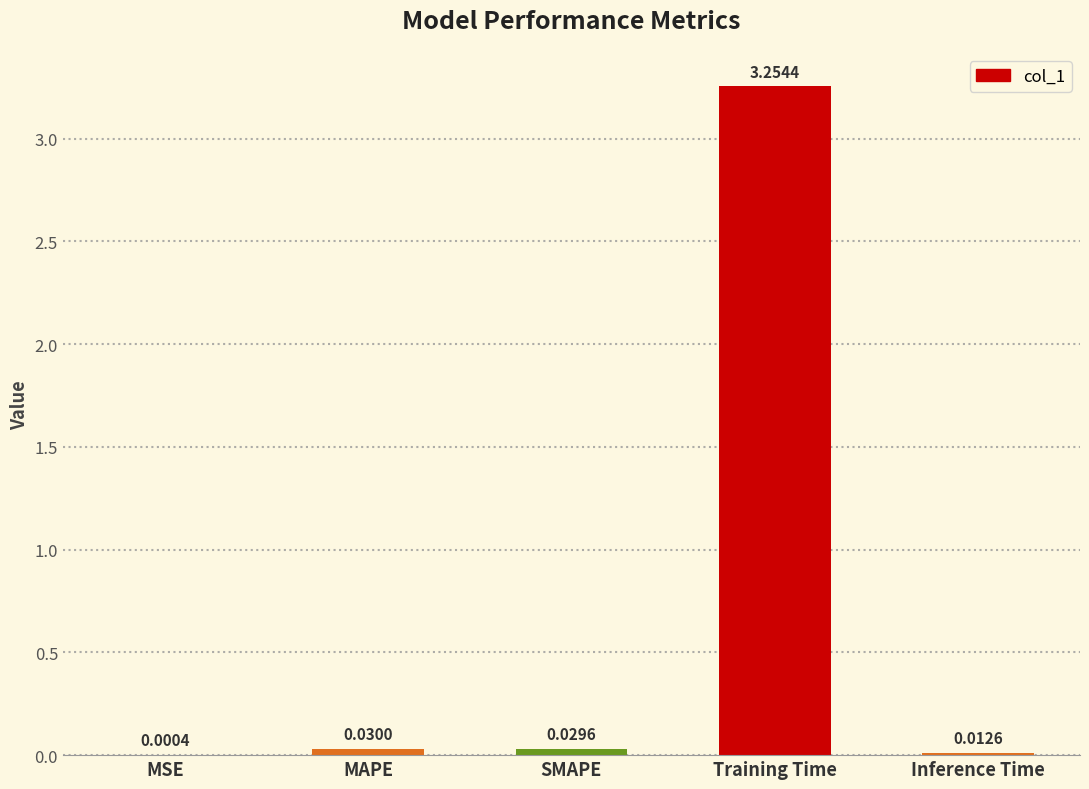

At which category does the chart reach its peak across all series?

Training Time